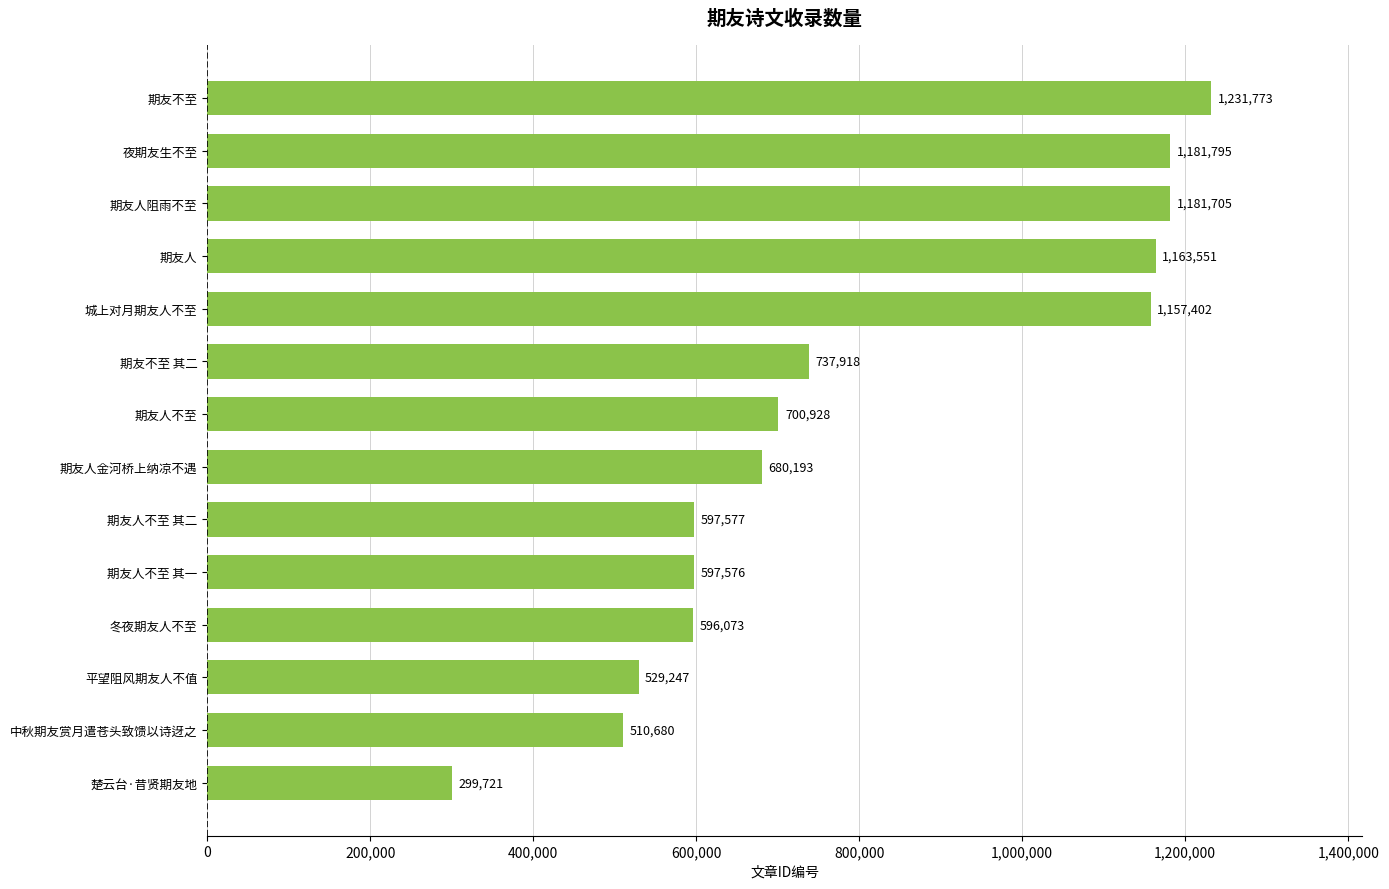

What is the difference between the values at 期友人不至 and 期友不至 其二?

36990